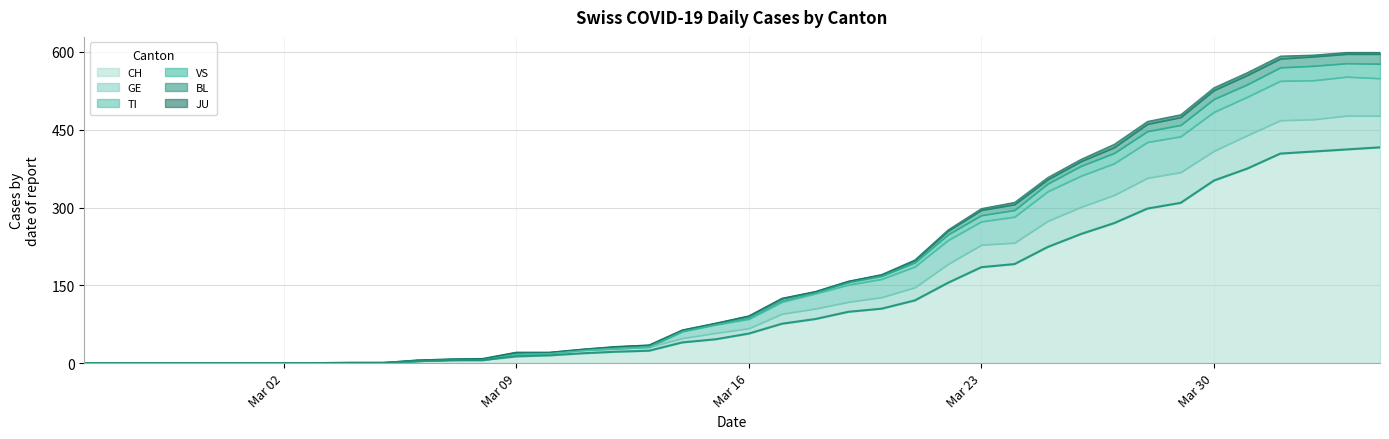

True or false: CH and TI cross at least once.

False